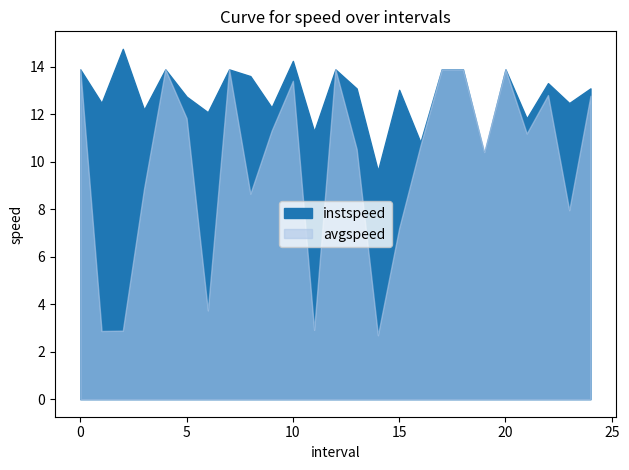

How many categories are shown in the chart?

25